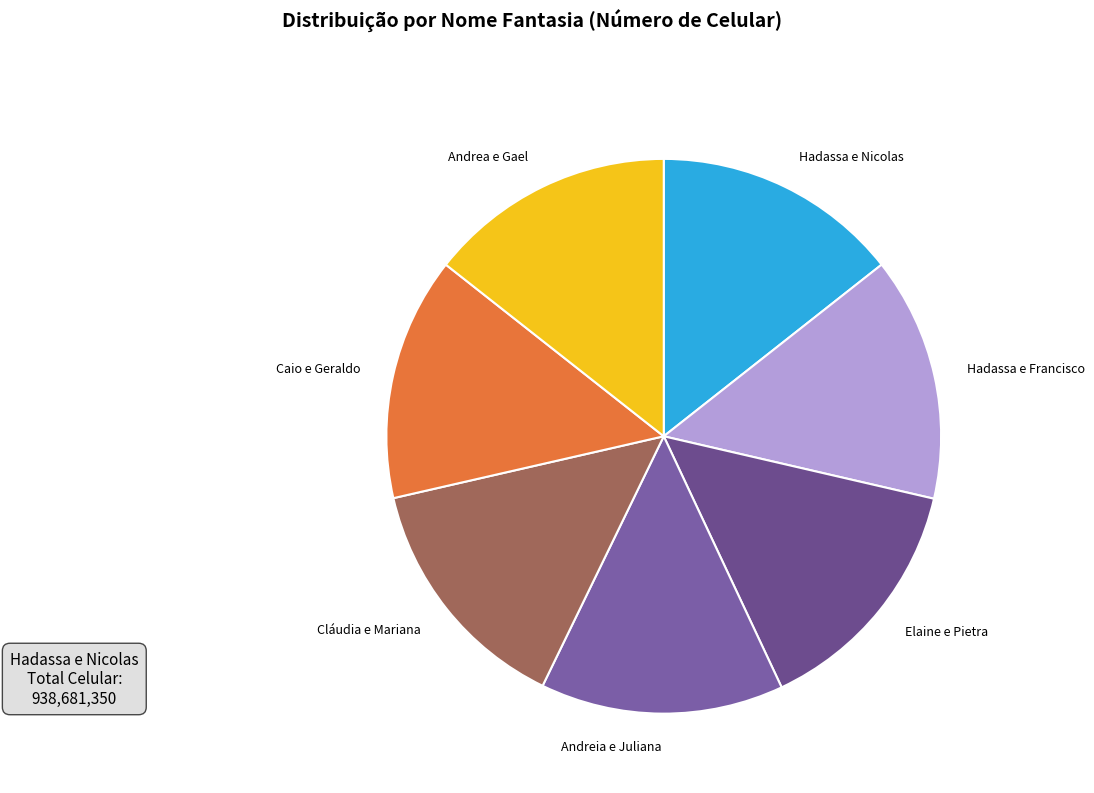

Combined, do Hadassa e Nicolas and Cláudia e Mariana account for over 50%?

No